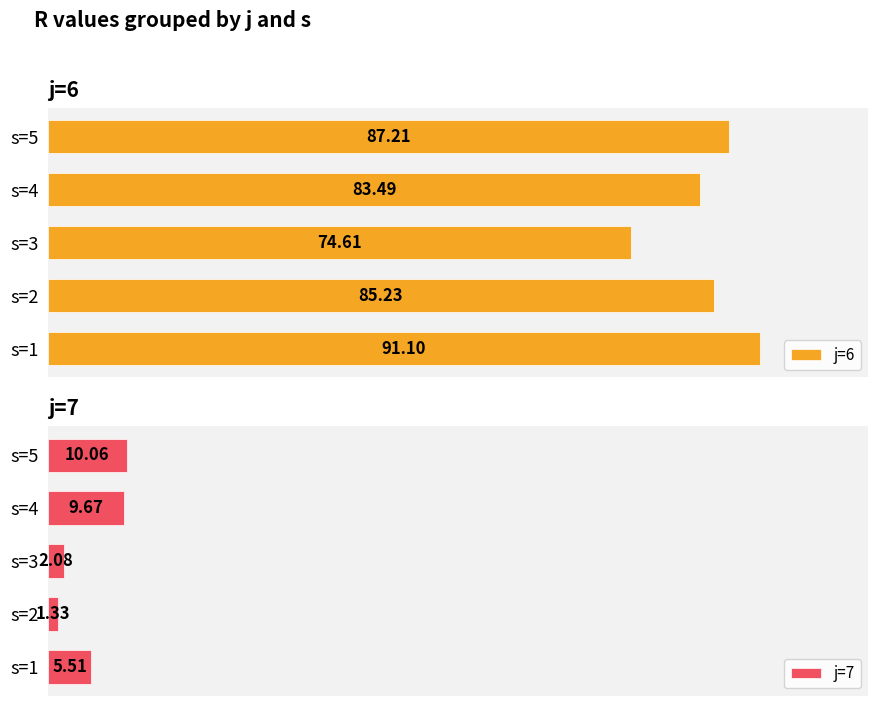

List the labels in order of j=6 value, largest first.

s=1, s=5, s=2, s=4, s=3